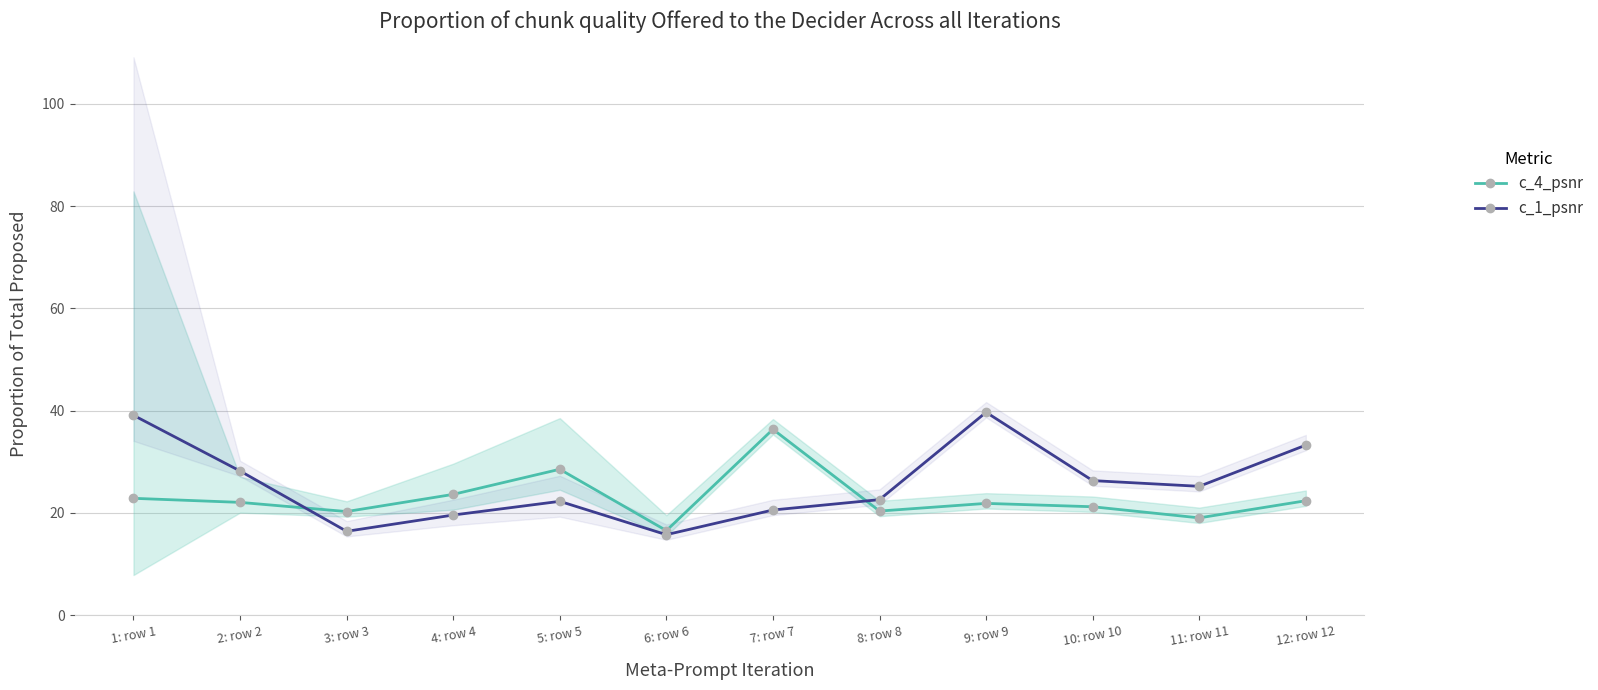

At which label does c_1_psnr first exceed 25?

1: row 1